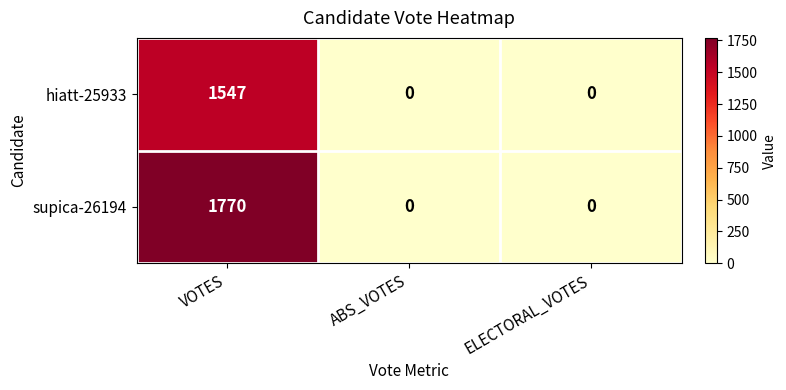

At which category is the sum across all series the highest?

VOTES